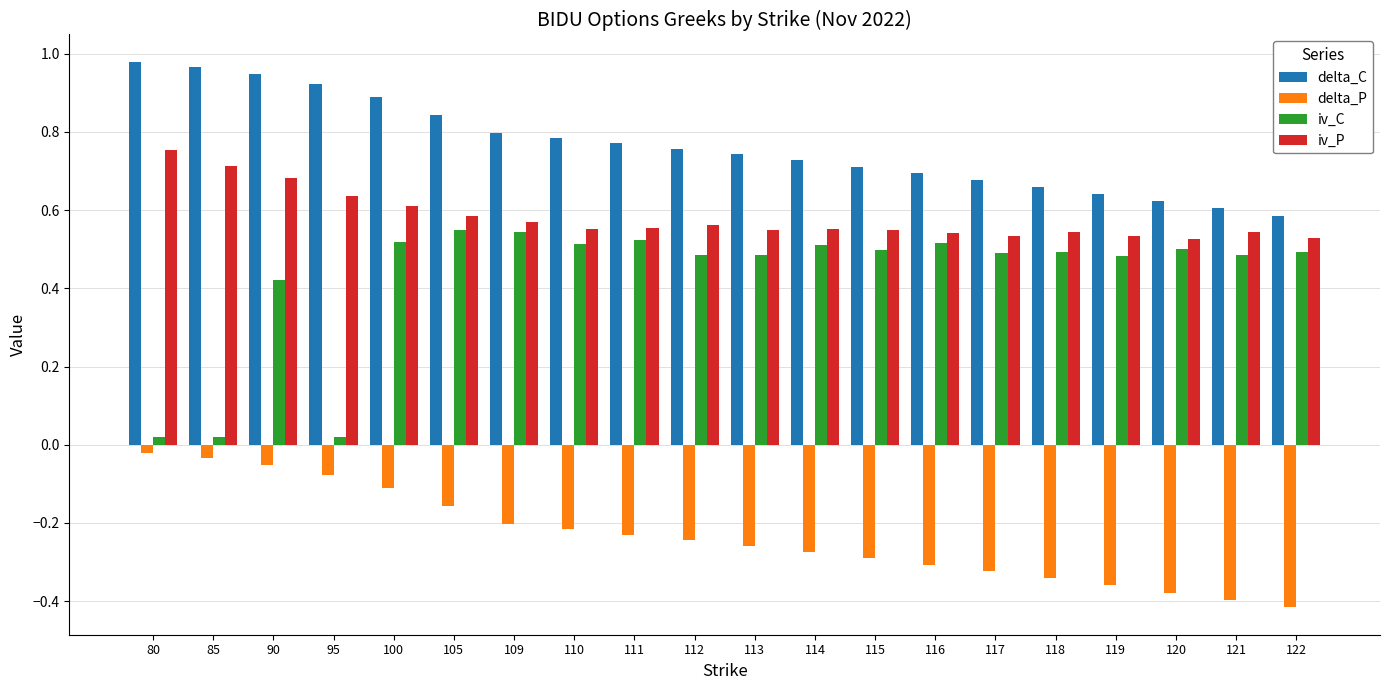

List the series in order of their overall mean, highest first.

delta_C, iv_P, iv_C, delta_P